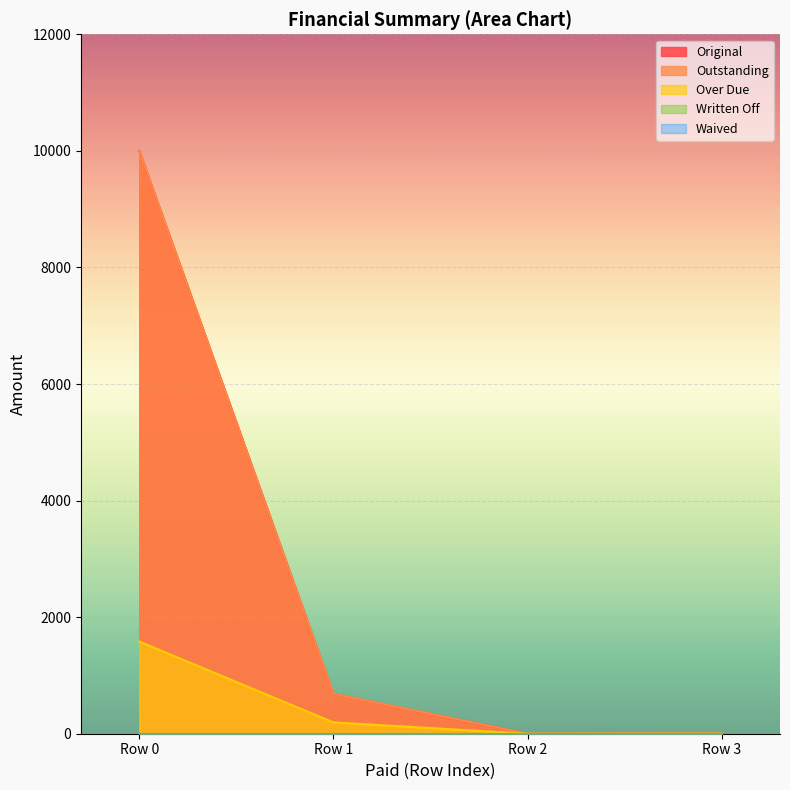

The Over Due series shows 2152.4 at Row 0. True or false?

False